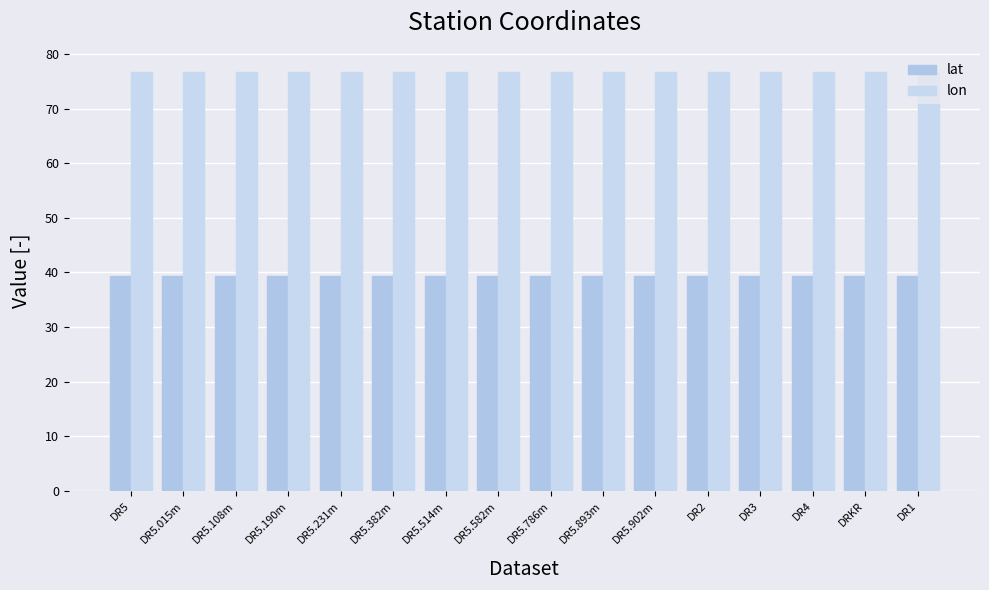

What are all the series names shown in the legend?

lat, lon